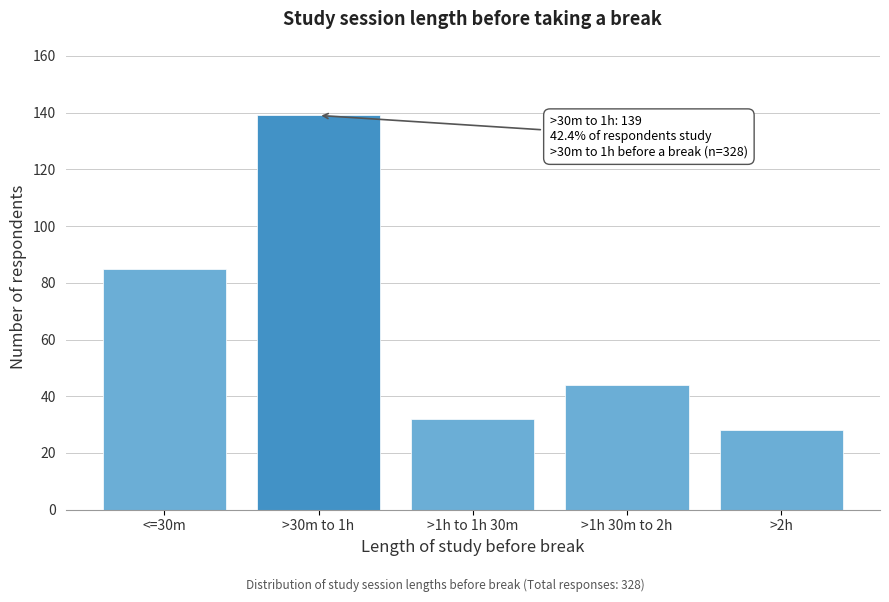

Reading left to right, extract all data points from this chart.

85	139	32	44	28